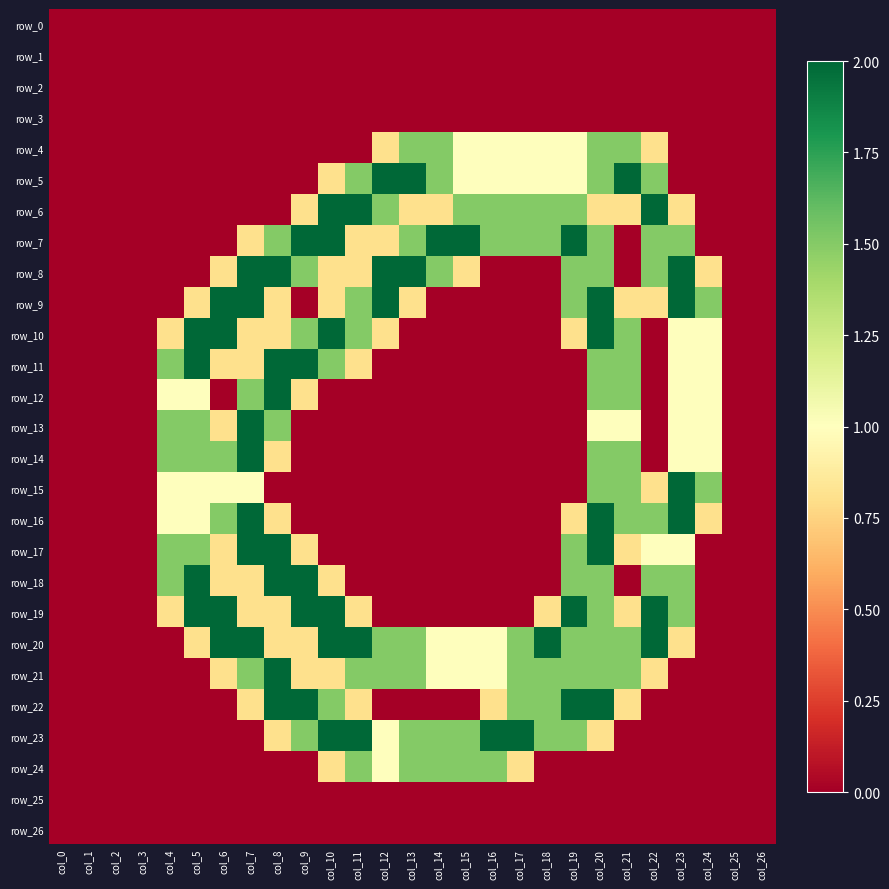

Reading right to left, transcribe all the data shown in this chart.

row_0: col_26=0.0	col_25=0.0	col_24=0.0	col_23=0.0	col_22=0.0	col_21=0.0	col_20=0.0	col_19=0.0	col_18=0.0	col_17=0.0	col_16=0.0	col_15=0.0	col_14=0.0	col_13=0.0	col_12=0.0	col_11=0.0	col_10=0.0	col_9=0.0	col_8=0.0	col_7=0.0	col_6=0.0	col_5=0.0	col_4=0.0	col_3=0.0	col_2=0.0	col_1=0.0	col_0=0.0
row_1: col_26=0.0	col_25=0.0	col_24=0.0	col_23=0.0	col_22=0.0	col_21=0.0	col_20=0.0	col_19=0.0	col_18=0.0	col_17=0.0	col_16=0.0	col_15=0.0	col_14=0.0	col_13=0.0	col_12=0.0	col_11=0.0	col_10=0.0	col_9=0.0	col_8=0.0	col_7=0.0	col_6=0.0	col_5=0.0	col_4=0.0	col_3=0.0	col_2=0.0	col_1=0.0	col_0=0.0
row_2: col_26=0.0	col_25=0.0	col_24=0.0	col_23=0.0	col_22=0.0	col_21=0.0	col_20=0.0	col_19=0.0	col_18=0.0	col_17=0.0	col_16=0.0	col_15=0.0	col_14=0.0	col_13=0.0	col_12=0.0	col_11=0.0	col_10=0.0	col_9=0.0	col_8=0.0	col_7=0.0	col_6=0.0	col_5=0.0	col_4=0.0	col_3=0.0	col_2=0.0	col_1=0.0	col_0=0.0
row_3: col_26=0.0	col_25=0.0	col_24=0.0	col_23=0.0	col_22=0.0	col_21=0.0	col_20=0.0	col_19=0.0	col_18=0.0	col_17=0.0	col_16=0.0	col_15=0.0	col_14=0.0	col_13=0.0	col_12=0.0	col_11=0.0	col_10=0.0	col_9=0.0	col_8=0.0	col_7=0.0	col_6=0.0	col_5=0.0	col_4=0.0	col_3=0.0	col_2=0.0	col_1=0.0	col_0=0.0
row_4: col_26=0.0	col_25=0.0	col_24=0.0	col_23=0.0	col_22=0.8	col_21=1.5	col_20=1.5	col_19=1.0	col_18=1.0	col_17=1.0	col_16=1.0	col_15=1.0	col_14=1.5	col_13=1.5	col_12=0.8	col_11=0.0	col_10=0.0	col_9=0.0	col_8=0.0	col_7=0.0	col_6=0.0	col_5=0.0	col_4=0.0	col_3=0.0	col_2=0.0	col_1=0.0	col_0=0.0
row_5: col_26=0.0	col_25=0.0	col_24=0.0	col_23=0.0	col_22=1.5	col_21=2.0	col_20=1.5	col_19=1.0	col_18=1.0	col_17=1.0	col_16=1.0	col_15=1.0	col_14=1.5	col_13=2.0	col_12=2.0	col_11=1.5	col_10=0.8	col_9=0.0	col_8=0.0	col_7=0.0	col_6=0.0	col_5=0.0	col_4=0.0	col_3=0.0	col_2=0.0	col_1=0.0	col_0=0.0
row_6: col_26=0.0	col_25=0.0	col_24=0.0	col_23=0.8	col_22=2.0	col_21=0.8	col_20=0.8	col_19=1.5	col_18=1.5	col_17=1.5	col_16=1.5	col_15=1.5	col_14=0.8	col_13=0.8	col_12=1.5	col_11=2.0	col_10=2.0	col_9=0.8	col_8=0.0	col_7=0.0	col_6=0.0	col_5=0.0	col_4=0.0	col_3=0.0	col_2=0.0	col_1=0.0	col_0=0.0
row_7: col_26=0.0	col_25=0.0	col_24=0.0	col_23=1.5	col_22=1.5	col_21=0.0	col_20=1.5	col_19=2.0	col_18=1.5	col_17=1.5	col_16=1.5	col_15=2.0	col_14=2.0	col_13=1.5	col_12=0.8	col_11=0.8	col_10=2.0	col_9=2.0	col_8=1.5	col_7=0.8	col_6=0.0	col_5=0.0	col_4=0.0	col_3=0.0	col_2=0.0	col_1=0.0	col_0=0.0
row_8: col_26=0.0	col_25=0.0	col_24=0.8	col_23=2.0	col_22=1.5	col_21=0.0	col_20=1.5	col_19=1.5	col_18=0.0	col_17=0.0	col_16=0.0	col_15=0.8	col_14=1.5	col_13=2.0	col_12=2.0	col_11=0.8	col_10=0.8	col_9=1.5	col_8=2.0	col_7=2.0	col_6=0.8	col_5=0.0	col_4=0.0	col_3=0.0	col_2=0.0	col_1=0.0	col_0=0.0
row_9: col_26=0.0	col_25=0.0	col_24=1.5	col_23=2.0	col_22=0.8	col_21=0.8	col_20=2.0	col_19=1.5	col_18=0.0	col_17=0.0	col_16=0.0	col_15=0.0	col_14=0.0	col_13=0.8	col_12=2.0	col_11=1.5	col_10=0.8	col_9=0.0	col_8=0.8	col_7=2.0	col_6=2.0	col_5=0.8	col_4=0.0	col_3=0.0	col_2=0.0	col_1=0.0	col_0=0.0
row_10: col_26=0.0	col_25=0.0	col_24=1.0	col_23=1.0	col_22=0.0	col_21=1.5	col_20=2.0	col_19=0.8	col_18=0.0	col_17=0.0	col_16=0.0	col_15=0.0	col_14=0.0	col_13=0.0	col_12=0.8	col_11=1.5	col_10=2.0	col_9=1.5	col_8=0.8	col_7=0.8	col_6=2.0	col_5=2.0	col_4=0.8	col_3=0.0	col_2=0.0	col_1=0.0	col_0=0.0
row_11: col_26=0.0	col_25=0.0	col_24=1.0	col_23=1.0	col_22=0.0	col_21=1.5	col_20=1.5	col_19=0.0	col_18=0.0	col_17=0.0	col_16=0.0	col_15=0.0	col_14=0.0	col_13=0.0	col_12=0.0	col_11=0.8	col_10=1.5	col_9=2.0	col_8=2.0	col_7=0.8	col_6=0.8	col_5=2.0	col_4=1.5	col_3=0.0	col_2=0.0	col_1=0.0	col_0=0.0
row_12: col_26=0.0	col_25=0.0	col_24=1.0	col_23=1.0	col_22=0.0	col_21=1.5	col_20=1.5	col_19=0.0	col_18=0.0	col_17=0.0	col_16=0.0	col_15=0.0	col_14=0.0	col_13=0.0	col_12=0.0	col_11=0.0	col_10=0.0	col_9=0.8	col_8=2.0	col_7=1.5	col_6=0.0	col_5=1.0	col_4=1.0	col_3=0.0	col_2=0.0	col_1=0.0	col_0=0.0
row_13: col_26=0.0	col_25=0.0	col_24=1.0	col_23=1.0	col_22=0.0	col_21=1.0	col_20=1.0	col_19=0.0	col_18=0.0	col_17=0.0	col_16=0.0	col_15=0.0	col_14=0.0	col_13=0.0	col_12=0.0	col_11=0.0	col_10=0.0	col_9=0.0	col_8=1.5	col_7=2.0	col_6=0.8	col_5=1.5	col_4=1.5	col_3=0.0	col_2=0.0	col_1=0.0	col_0=0.0
row_14: col_26=0.0	col_25=0.0	col_24=1.0	col_23=1.0	col_22=0.0	col_21=1.5	col_20=1.5	col_19=0.0	col_18=0.0	col_17=0.0	col_16=0.0	col_15=0.0	col_14=0.0	col_13=0.0	col_12=0.0	col_11=0.0	col_10=0.0	col_9=0.0	col_8=0.8	col_7=2.0	col_6=1.5	col_5=1.5	col_4=1.5	col_3=0.0	col_2=0.0	col_1=0.0	col_0=0.0
row_15: col_26=0.0	col_25=0.0	col_24=1.5	col_23=2.0	col_22=0.8	col_21=1.5	col_20=1.5	col_19=0.0	col_18=0.0	col_17=0.0	col_16=0.0	col_15=0.0	col_14=0.0	col_13=0.0	col_12=0.0	col_11=0.0	col_10=0.0	col_9=0.0	col_8=0.0	col_7=1.0	col_6=1.0	col_5=1.0	col_4=1.0	col_3=0.0	col_2=0.0	col_1=0.0	col_0=0.0
row_16: col_26=0.0	col_25=0.0	col_24=0.8	col_23=2.0	col_22=1.5	col_21=1.5	col_20=2.0	col_19=0.8	col_18=0.0	col_17=0.0	col_16=0.0	col_15=0.0	col_14=0.0	col_13=0.0	col_12=0.0	col_11=0.0	col_10=0.0	col_9=0.0	col_8=0.8	col_7=2.0	col_6=1.5	col_5=1.0	col_4=1.0	col_3=0.0	col_2=0.0	col_1=0.0	col_0=0.0
row_17: col_26=0.0	col_25=0.0	col_24=0.0	col_23=1.0	col_22=1.0	col_21=0.8	col_20=2.0	col_19=1.5	col_18=0.0	col_17=0.0	col_16=0.0	col_15=0.0	col_14=0.0	col_13=0.0	col_12=0.0	col_11=0.0	col_10=0.0	col_9=0.8	col_8=2.0	col_7=2.0	col_6=0.8	col_5=1.5	col_4=1.5	col_3=0.0	col_2=0.0	col_1=0.0	col_0=0.0
row_18: col_26=0.0	col_25=0.0	col_24=0.0	col_23=1.5	col_22=1.5	col_21=0.0	col_20=1.5	col_19=1.5	col_18=0.0	col_17=0.0	col_16=0.0	col_15=0.0	col_14=0.0	col_13=0.0	col_12=0.0	col_11=0.0	col_10=0.8	col_9=2.0	col_8=2.0	col_7=0.8	col_6=0.8	col_5=2.0	col_4=1.5	col_3=0.0	col_2=0.0	col_1=0.0	col_0=0.0
row_19: col_26=0.0	col_25=0.0	col_24=0.0	col_23=1.5	col_22=2.0	col_21=0.8	col_20=1.5	col_19=2.0	col_18=0.8	col_17=0.0	col_16=0.0	col_15=0.0	col_14=0.0	col_13=0.0	col_12=0.0	col_11=0.8	col_10=2.0	col_9=2.0	col_8=0.8	col_7=0.8	col_6=2.0	col_5=2.0	col_4=0.8	col_3=0.0	col_2=0.0	col_1=0.0	col_0=0.0
row_20: col_26=0.0	col_25=0.0	col_24=0.0	col_23=0.8	col_22=2.0	col_21=1.5	col_20=1.5	col_19=1.5	col_18=2.0	col_17=1.5	col_16=1.0	col_15=1.0	col_14=1.0	col_13=1.5	col_12=1.5	col_11=2.0	col_10=2.0	col_9=0.8	col_8=0.8	col_7=2.0	col_6=2.0	col_5=0.8	col_4=0.0	col_3=0.0	col_2=0.0	col_1=0.0	col_0=0.0
row_21: col_26=0.0	col_25=0.0	col_24=0.0	col_23=0.0	col_22=0.8	col_21=1.5	col_20=1.5	col_19=1.5	col_18=1.5	col_17=1.5	col_16=1.0	col_15=1.0	col_14=1.0	col_13=1.5	col_12=1.5	col_11=1.5	col_10=0.8	col_9=0.8	col_8=2.0	col_7=1.5	col_6=0.8	col_5=0.0	col_4=0.0	col_3=0.0	col_2=0.0	col_1=0.0	col_0=0.0
row_22: col_26=0.0	col_25=0.0	col_24=0.0	col_23=0.0	col_22=0.0	col_21=0.8	col_20=2.0	col_19=2.0	col_18=1.5	col_17=1.5	col_16=0.8	col_15=0.0	col_14=0.0	col_13=0.0	col_12=0.0	col_11=0.8	col_10=1.5	col_9=2.0	col_8=2.0	col_7=0.8	col_6=0.0	col_5=0.0	col_4=0.0	col_3=0.0	col_2=0.0	col_1=0.0	col_0=0.0
row_23: col_26=0.0	col_25=0.0	col_24=0.0	col_23=0.0	col_22=0.0	col_21=0.0	col_20=0.8	col_19=1.5	col_18=1.5	col_17=2.0	col_16=2.0	col_15=1.5	col_14=1.5	col_13=1.5	col_12=1.0	col_11=2.0	col_10=2.0	col_9=1.5	col_8=0.8	col_7=0.0	col_6=0.0	col_5=0.0	col_4=0.0	col_3=0.0	col_2=0.0	col_1=0.0	col_0=0.0
row_24: col_26=0.0	col_25=0.0	col_24=0.0	col_23=0.0	col_22=0.0	col_21=0.0	col_20=0.0	col_19=0.0	col_18=0.0	col_17=0.8	col_16=1.5	col_15=1.5	col_14=1.5	col_13=1.5	col_12=1.0	col_11=1.5	col_10=0.8	col_9=0.0	col_8=0.0	col_7=0.0	col_6=0.0	col_5=0.0	col_4=0.0	col_3=0.0	col_2=0.0	col_1=0.0	col_0=0.0
row_25: col_26=0.0	col_25=0.0	col_24=0.0	col_23=0.0	col_22=0.0	col_21=0.0	col_20=0.0	col_19=0.0	col_18=0.0	col_17=0.0	col_16=0.0	col_15=0.0	col_14=0.0	col_13=0.0	col_12=0.0	col_11=0.0	col_10=0.0	col_9=0.0	col_8=0.0	col_7=0.0	col_6=0.0	col_5=0.0	col_4=0.0	col_3=0.0	col_2=0.0	col_1=0.0	col_0=0.0
row_26: col_26=0.0	col_25=0.0	col_24=0.0	col_23=0.0	col_22=0.0	col_21=0.0	col_20=0.0	col_19=0.0	col_18=0.0	col_17=0.0	col_16=0.0	col_15=0.0	col_14=0.0	col_13=0.0	col_12=0.0	col_11=0.0	col_10=0.0	col_9=0.0	col_8=0.0	col_7=0.0	col_6=0.0	col_5=0.0	col_4=0.0	col_3=0.0	col_2=0.0	col_1=0.0	col_0=0.0